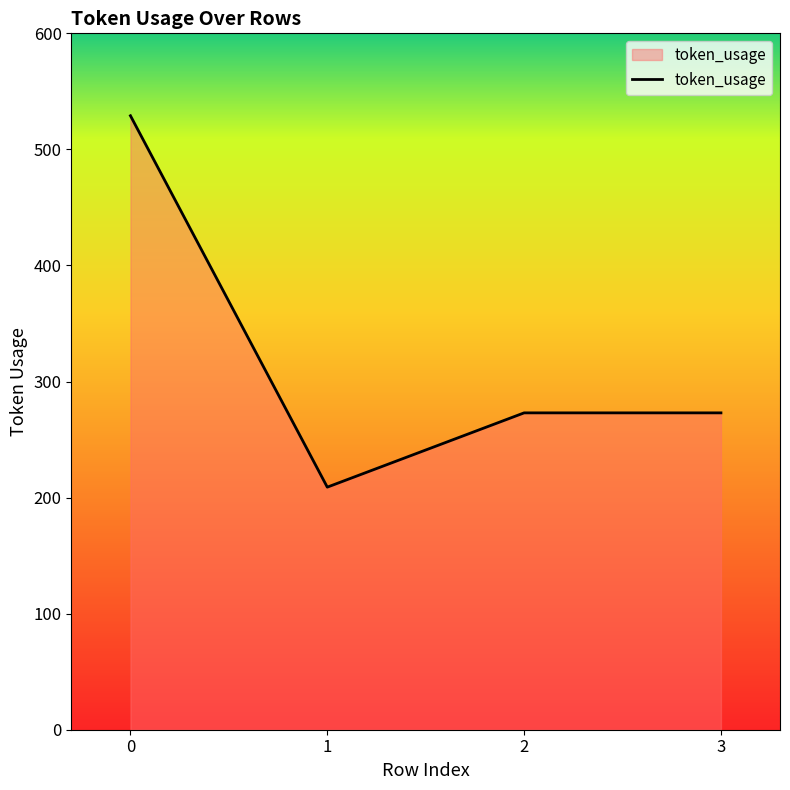

Is it true that the value at 1 is 352?

False